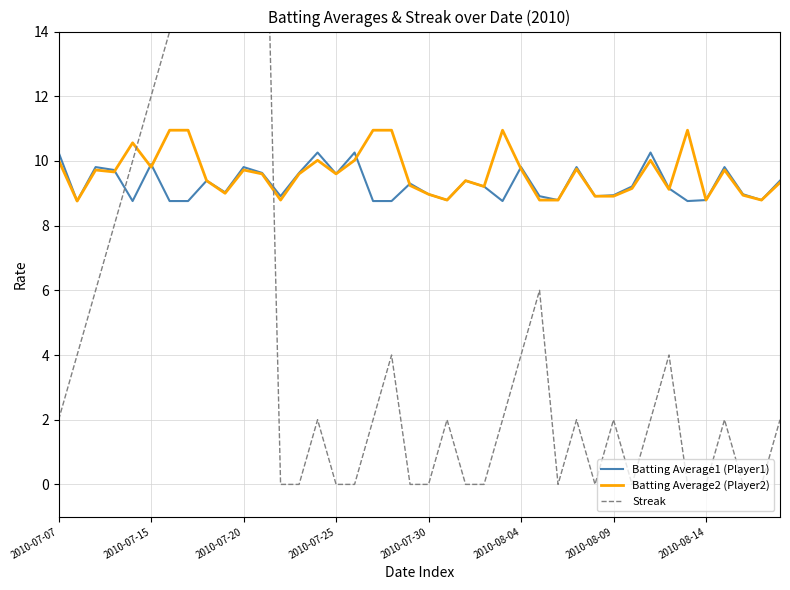

The value of Batting Average2 (Player2) at 2010-07-30 is 3.6. True or false?

False